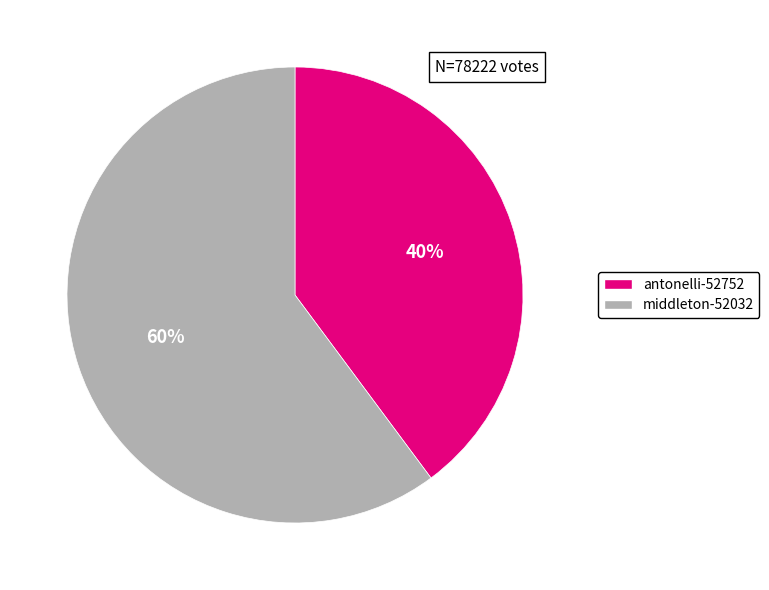

Count the number of slices in the pie.

2